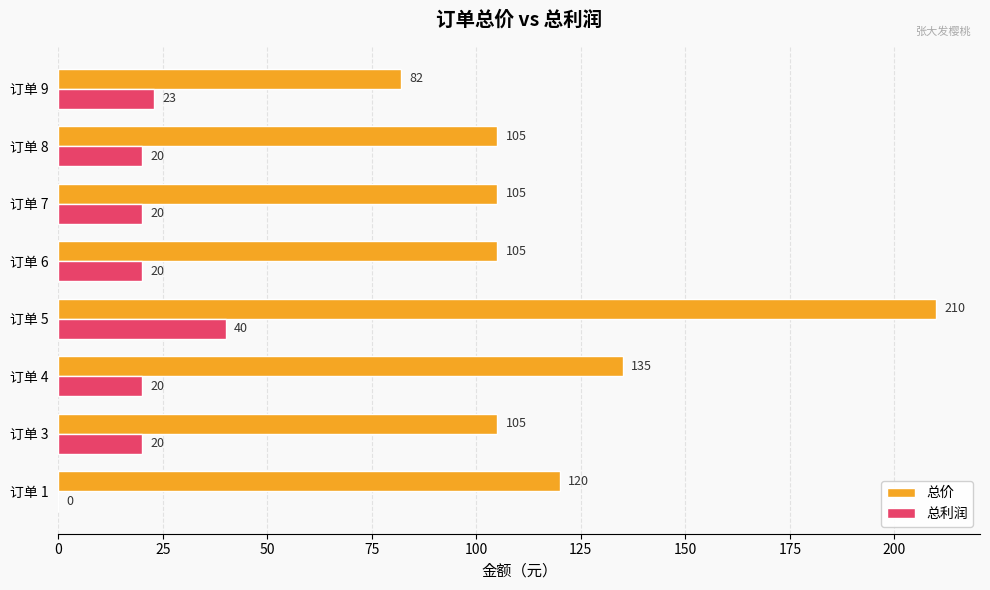

What value does the 总价 series have at 订单 5?

210